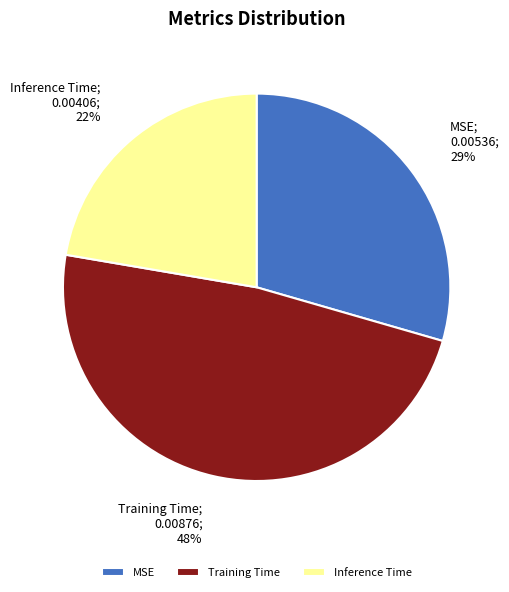

Which category has the smallest portion of the pie?

Inference Time